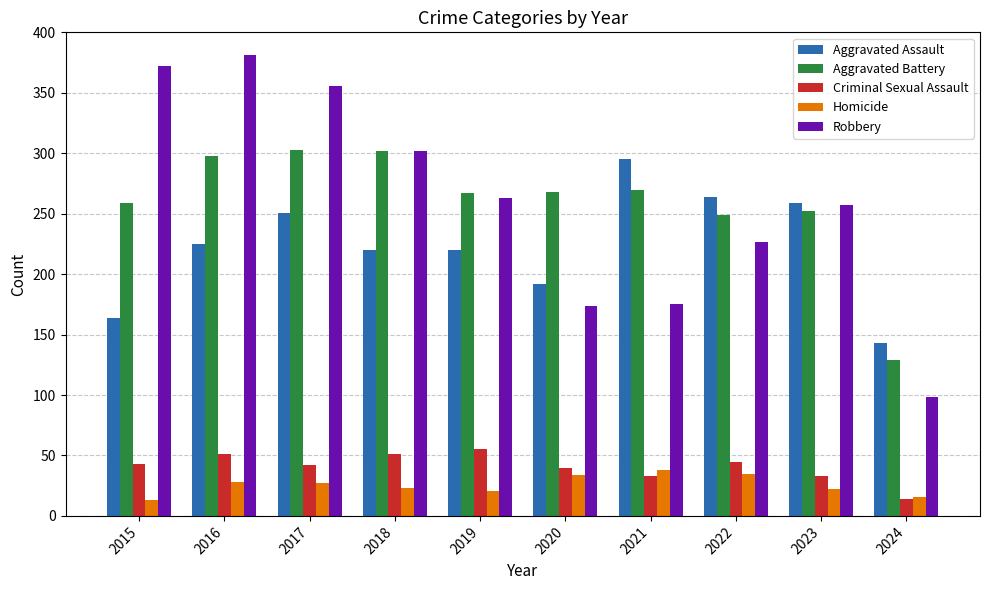

Does the chart contain stacked bars?

No